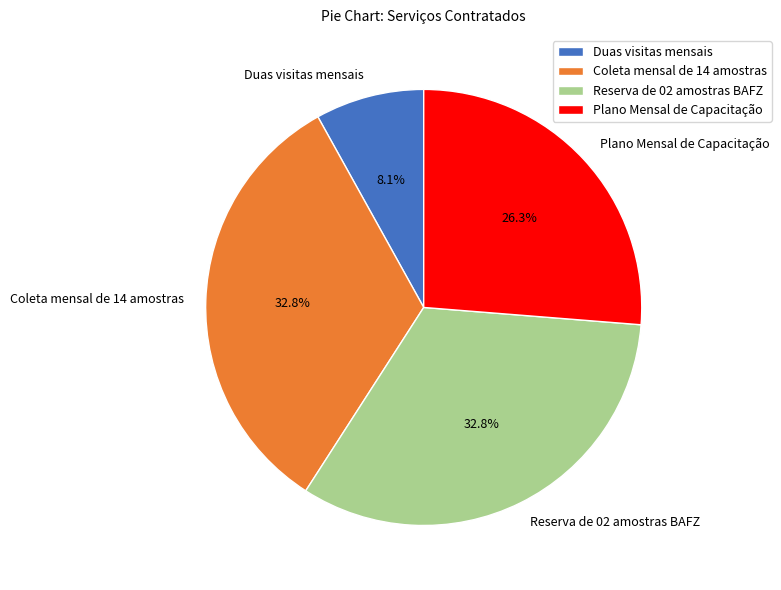

What percentage do Duas visitas mensais and Reserva de 02 amostras BAFZ together represent?

40.9%